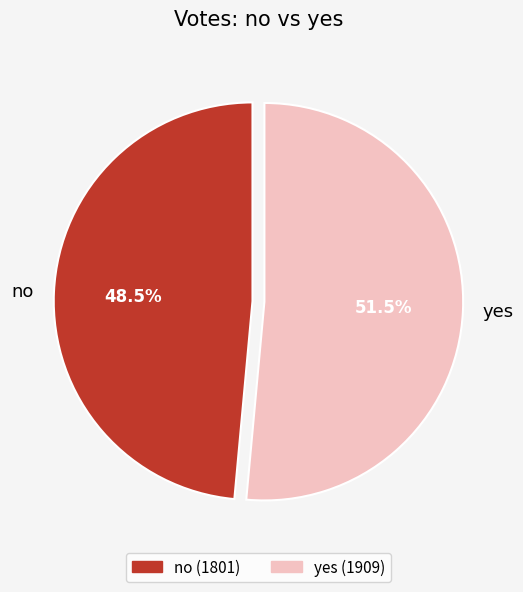

What is the majority slice?

yes